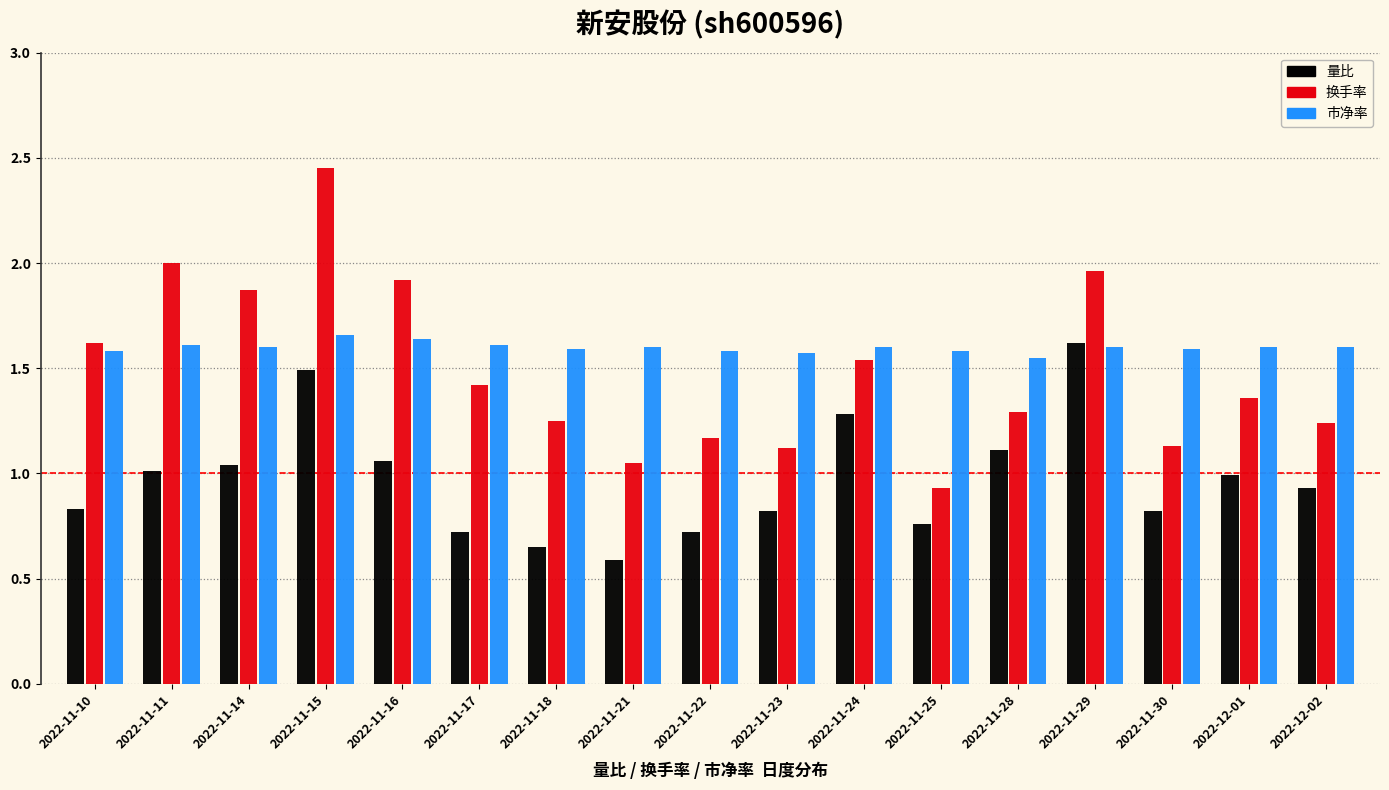

List the series in order of their overall mean, lowest first.

量比, 换手率, 市净率